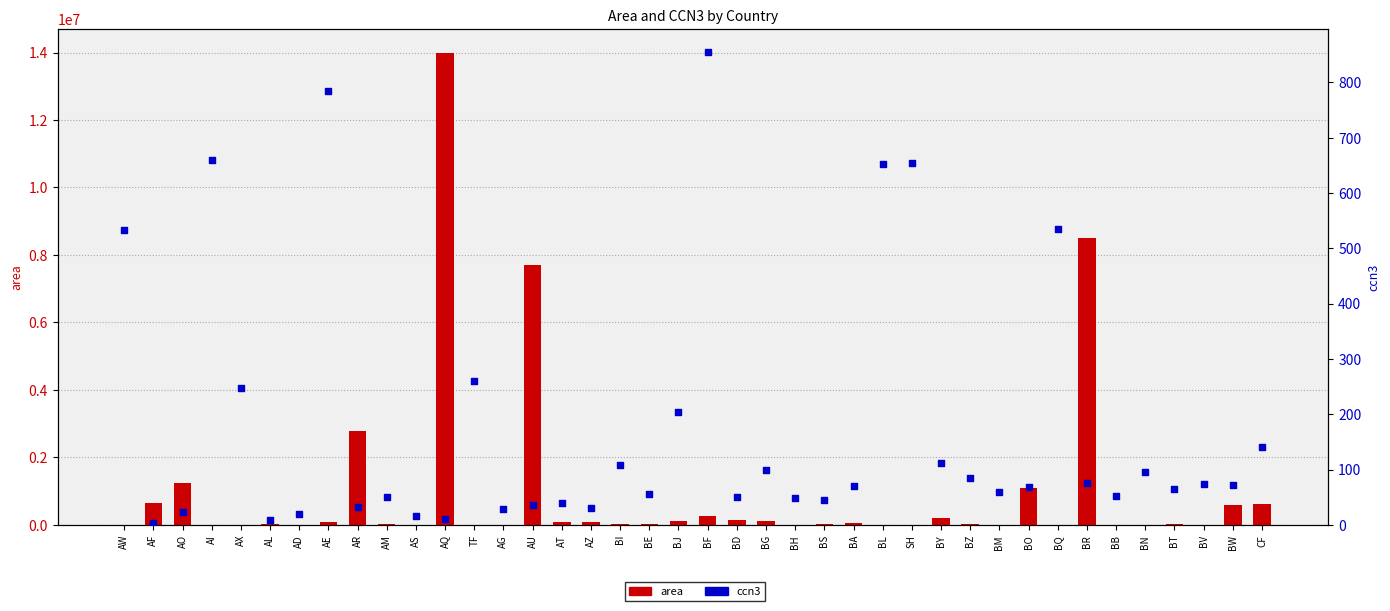

Which series has the largest Y range (max minus min)?

area